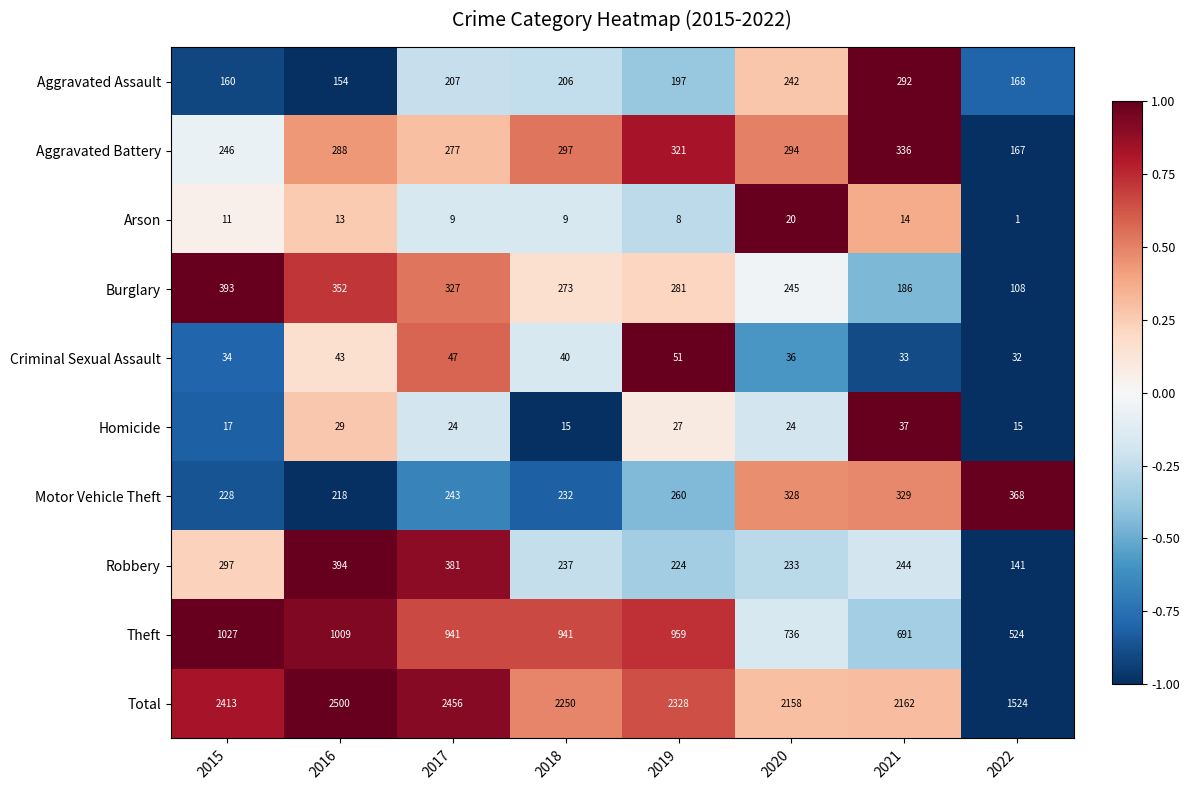

The value of Total at 2016 is 2500. True or false?

True